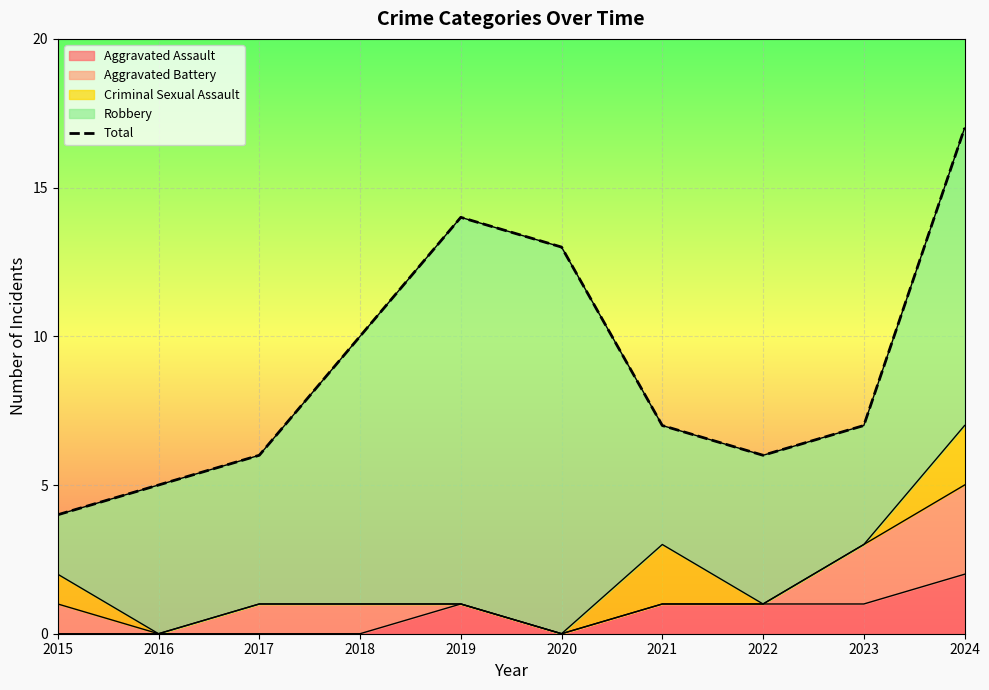

Reading left to right, list all the values displayed in this chart.

4	5	6	10	14	13	7	6	7	17